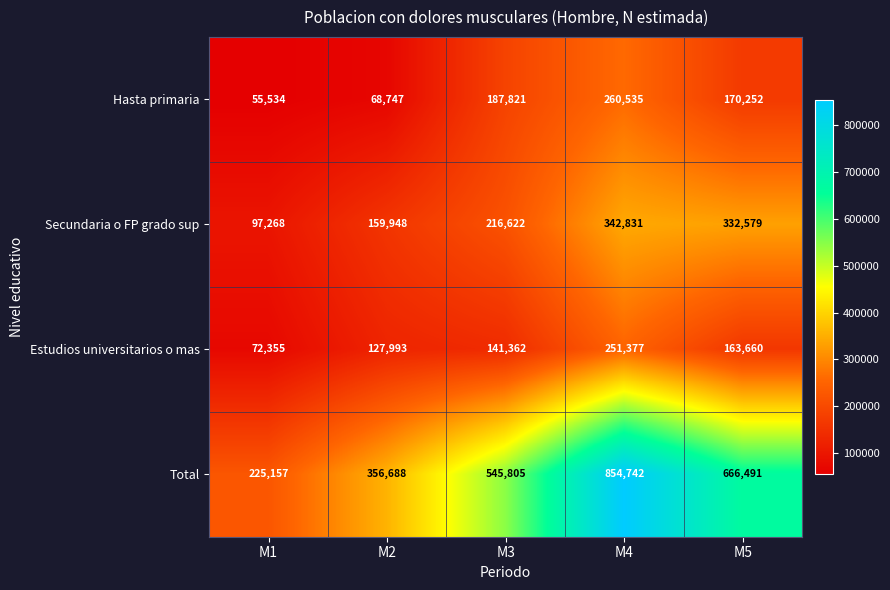

How many series are shown in this chart?

4